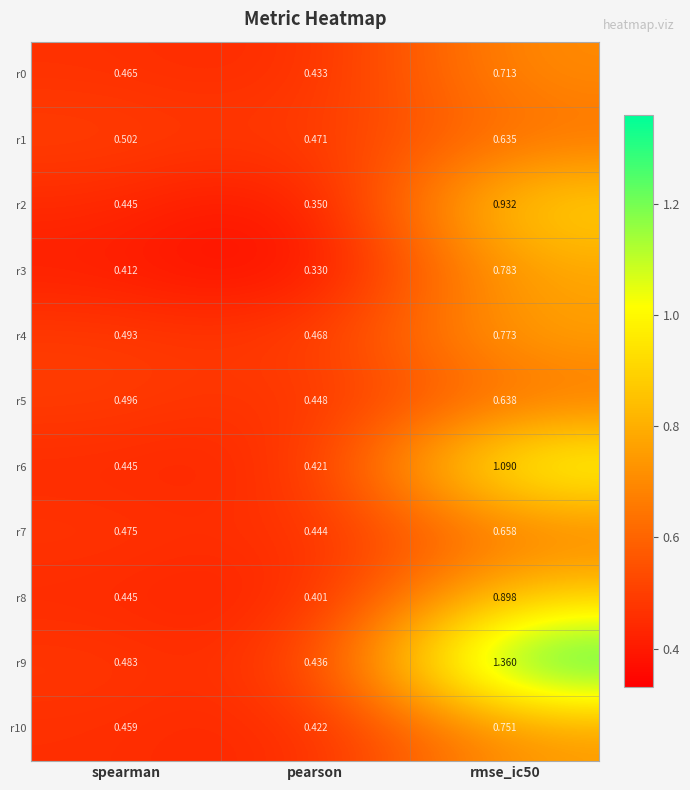

At which label is r2 closest to 0?

pearson